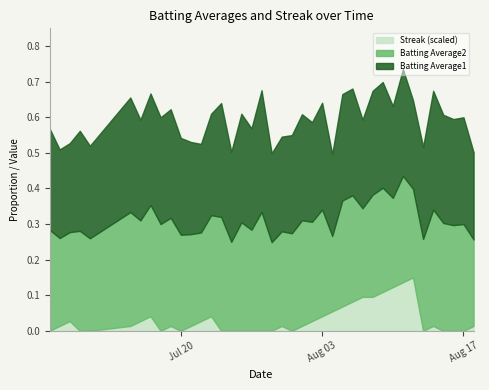

How many Batting Average2 values are between 0 and 1?

40